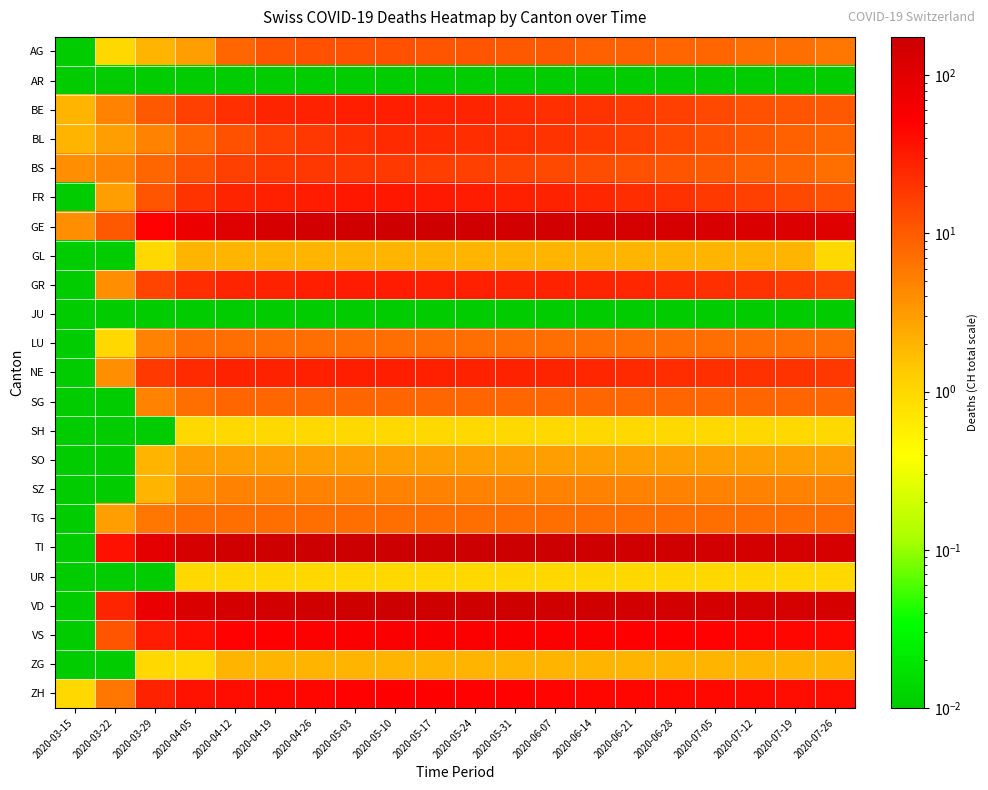

Rank the series by their maximum value, from lowest to highest.

AR, JU, SH, UR, GL, ZG, SO, SZ, LU, TG, SG, AG, BS, BL, BE, NE, GR, FR, ZH, VS, GE, VD, TI